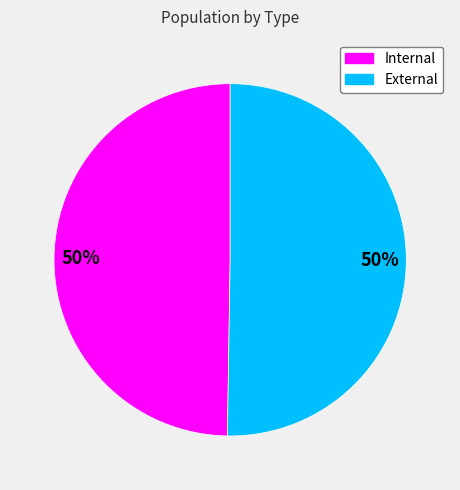

How many segments does this pie chart have?

2